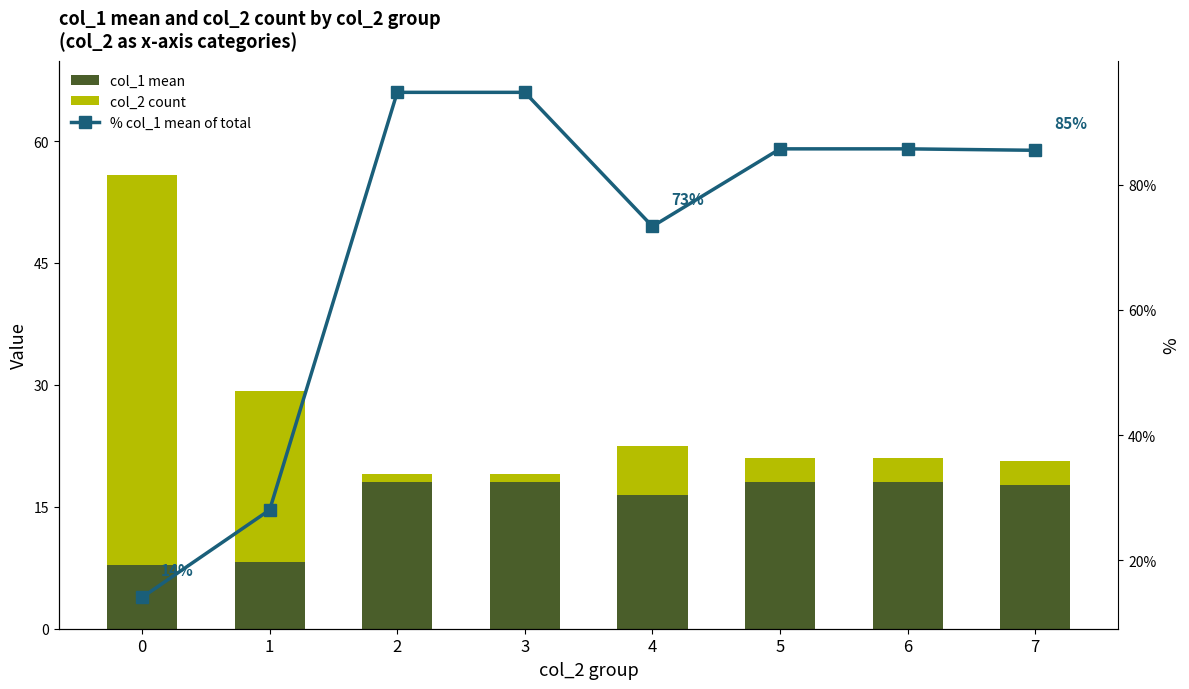

Between 3 and 4, which series saw the biggest shift?

% col_1 mean of total